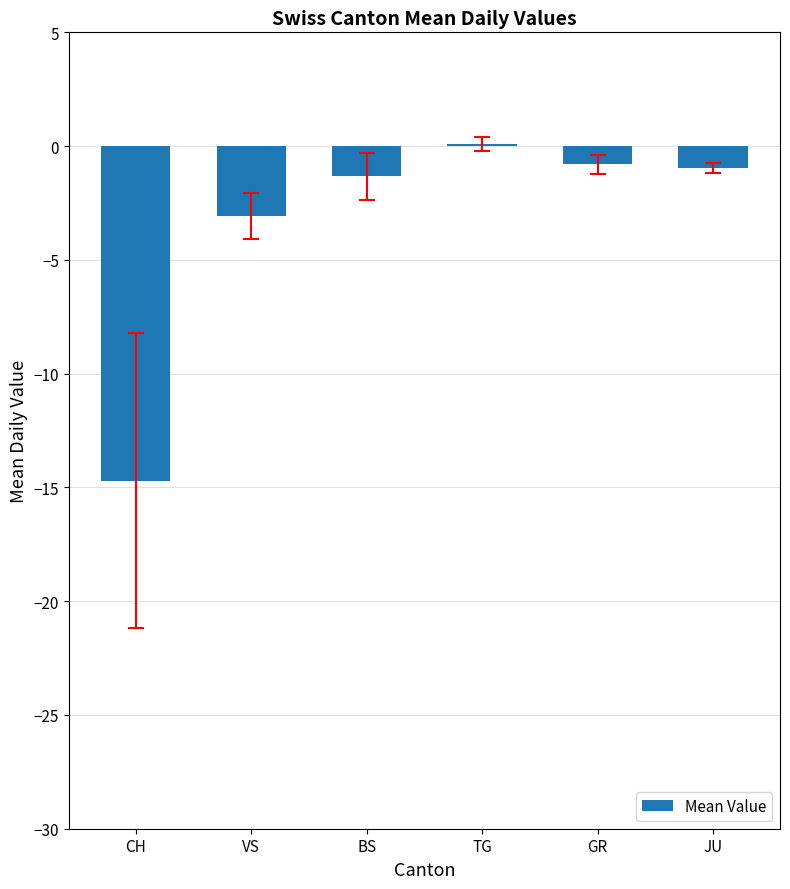

The value at CH is -14.7. True or false?

True